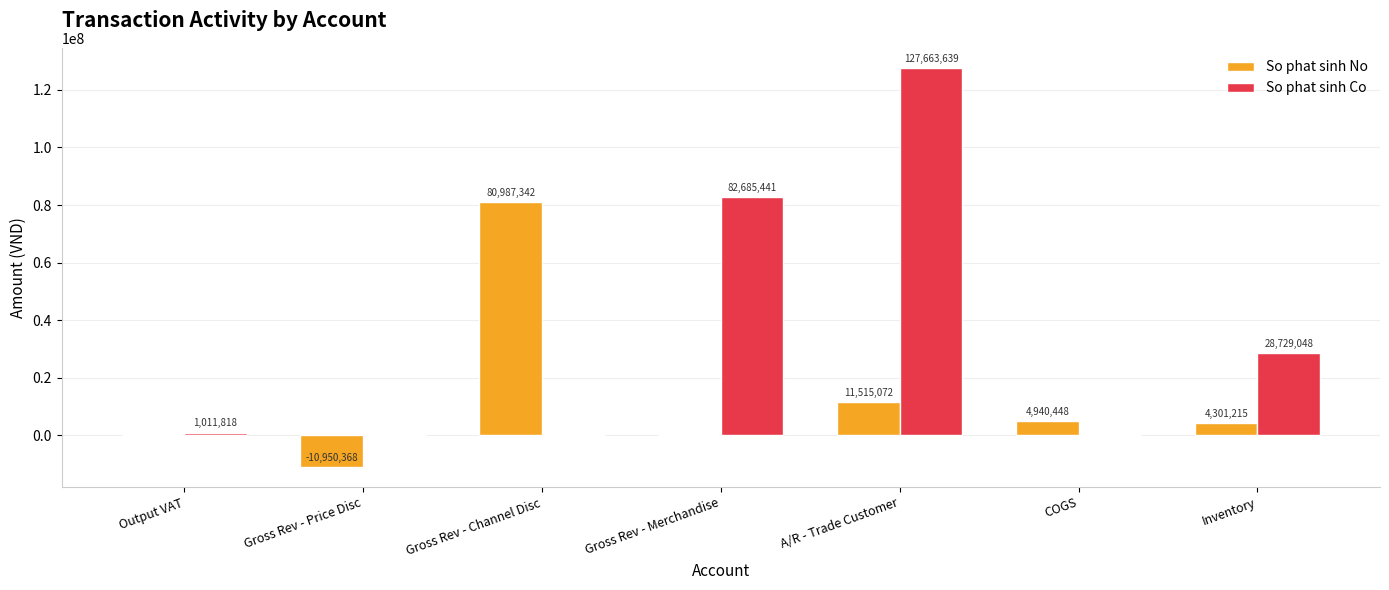

What is the greatest value displayed?

127663639